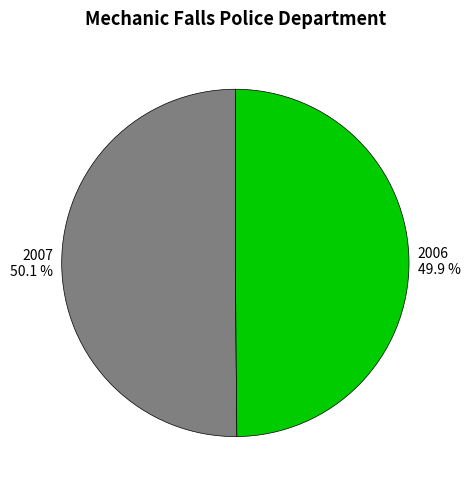

What percentage do 2007 and 2006 together represent?

100.0%